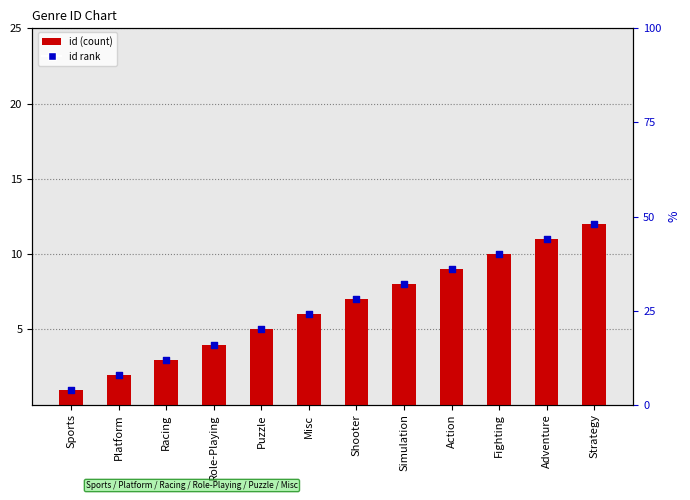

At how many categories does at least one series exceed 8?

4